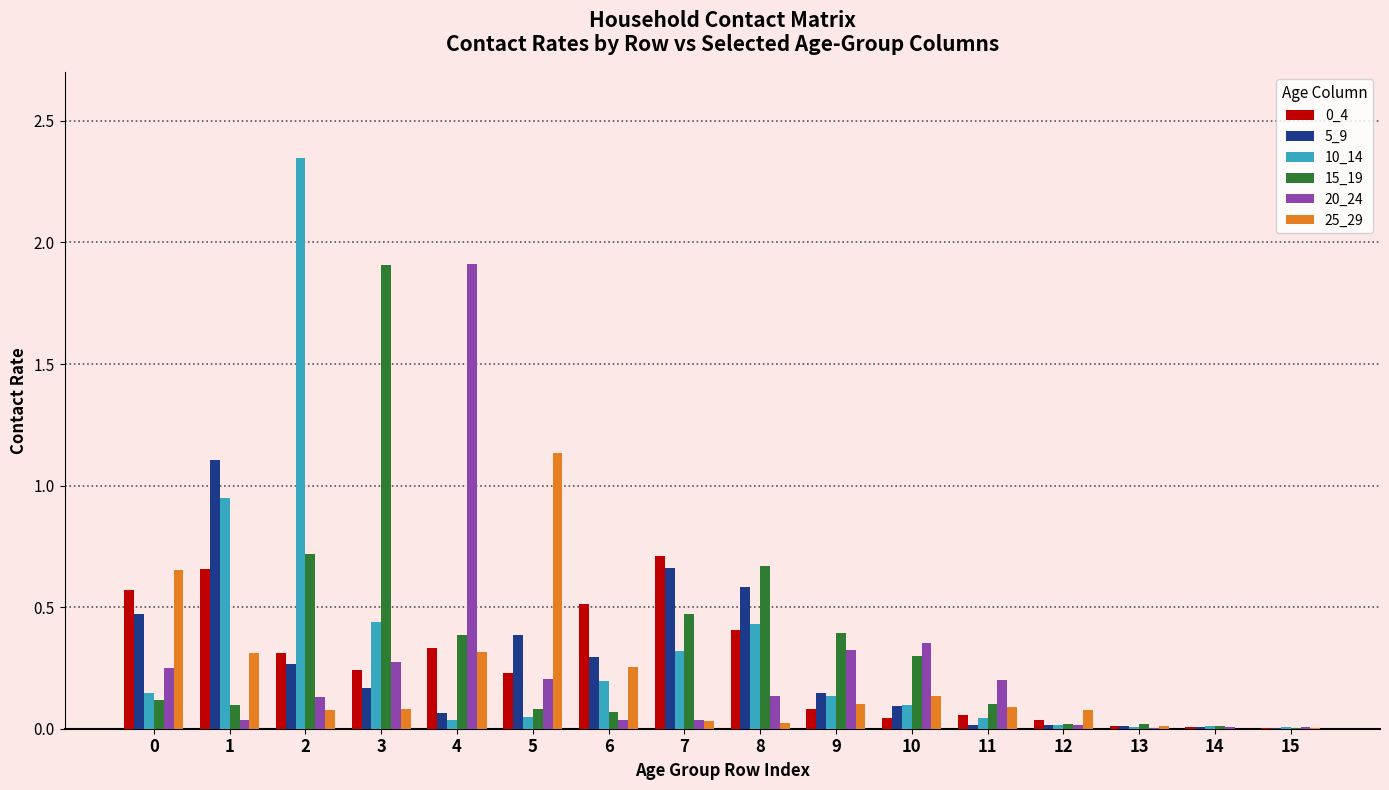

Is it true that 0_4 equals 0.7 at 1?

True